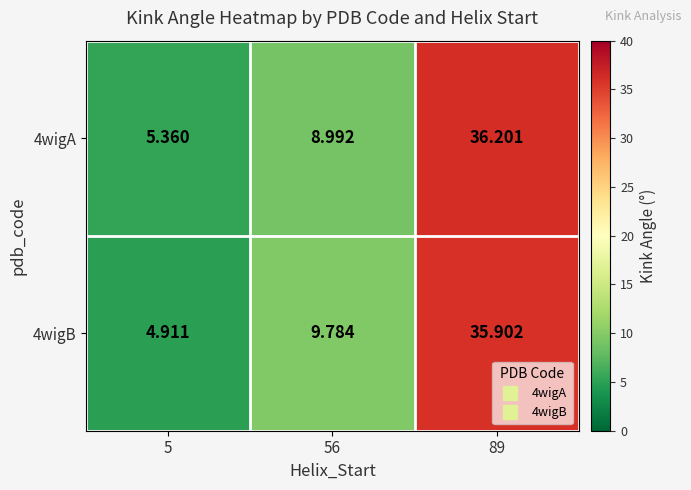

Is the value of 4wigA at 89 greater than the value of 4wigB at 5?

Yes